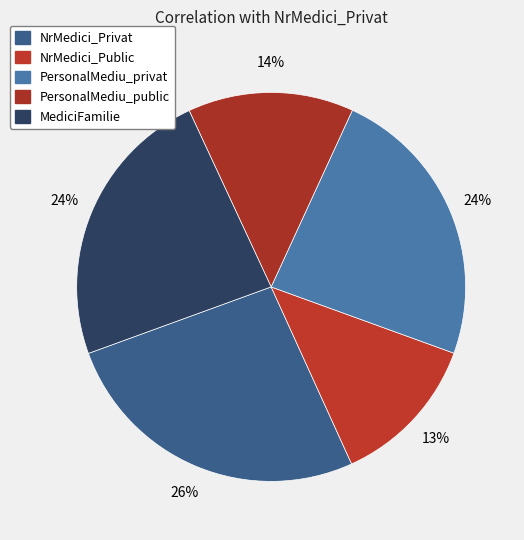

How many segments does this pie chart have?

5